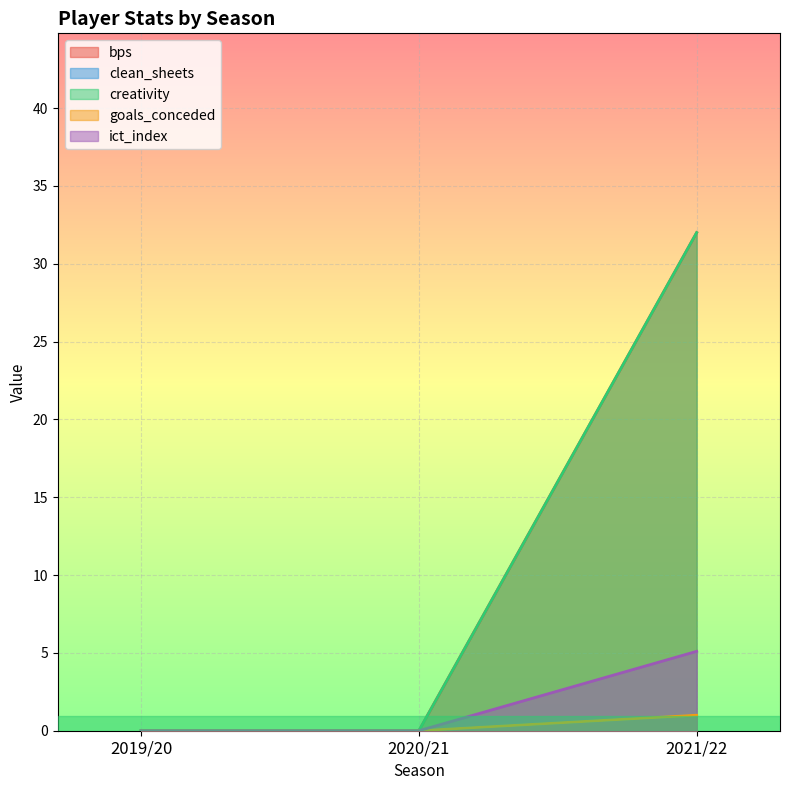

Which has a higher value, 2020/21 or 2021/22?

2021/22